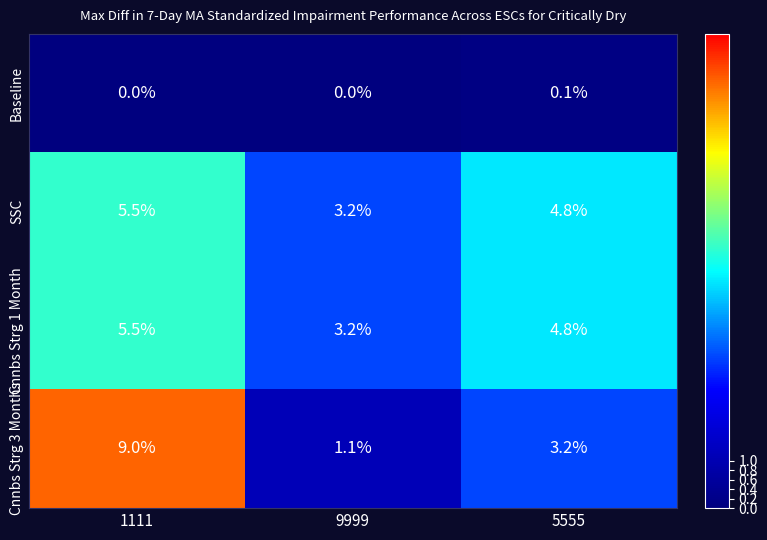

At which label does Cnnbs Strg 3 Months first exceed 3?

1111